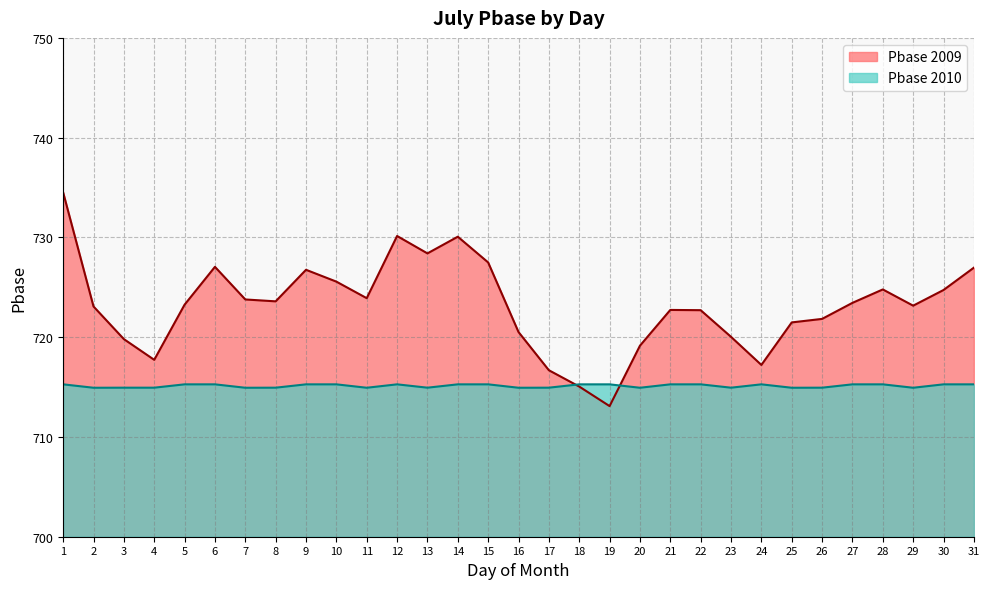

Between which two adjacent categories do Pbase_2010 and Pbase first intersect?

17 and 18